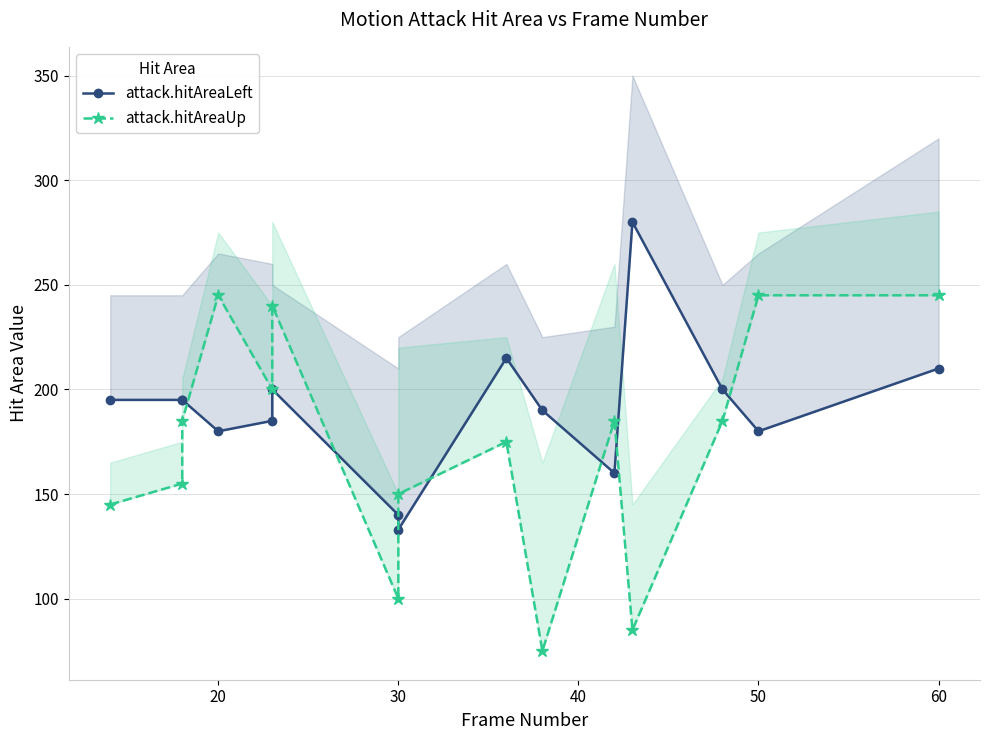

What is the sum of all attack.hitAreaLeft values?

2858